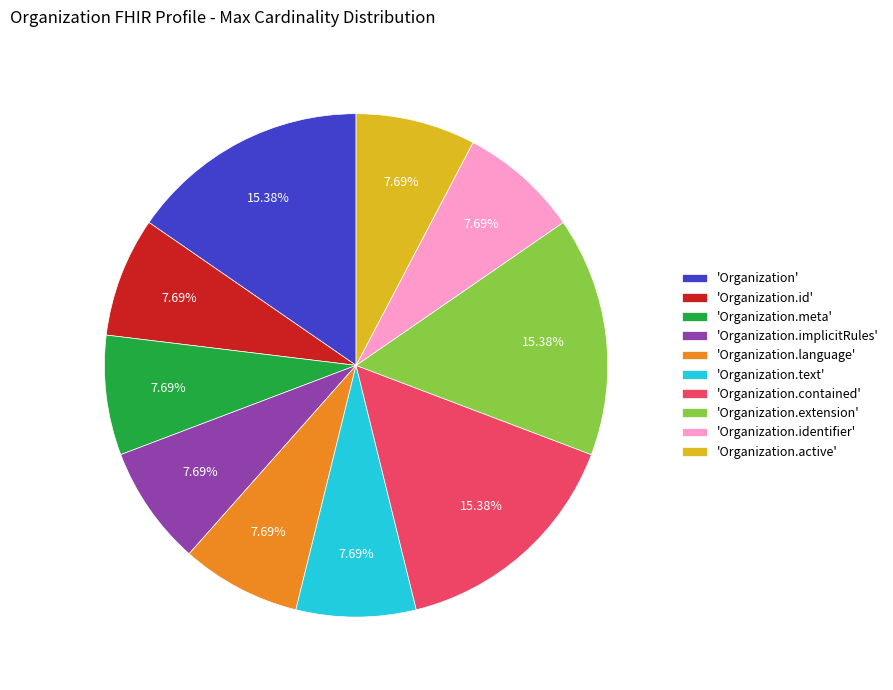

Combined, do 'Organization.id' and 'Organization.identifier' account for over 50%?

No